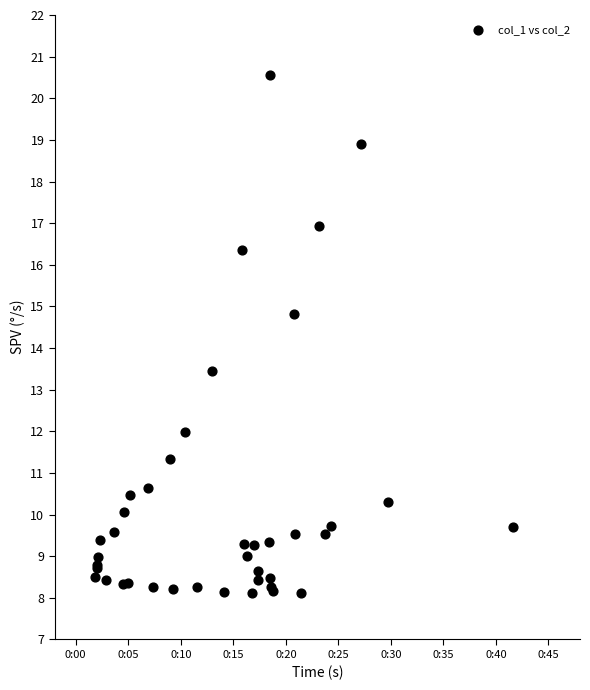

What Y value in the scatter plot is closest to 14?

13.5